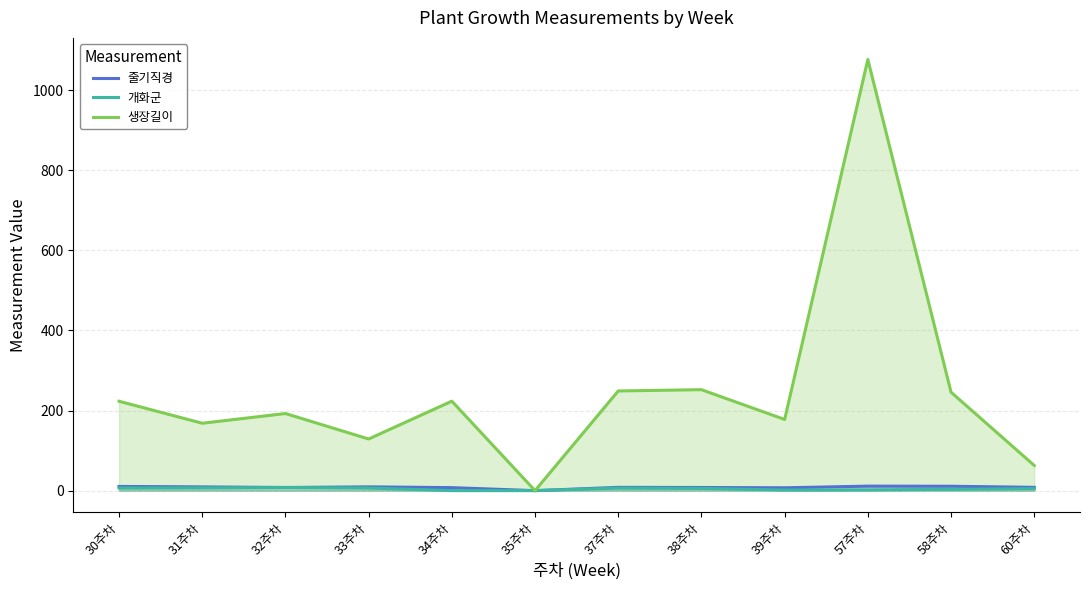

At which label is 줄기직경 closest to 5?

39주차